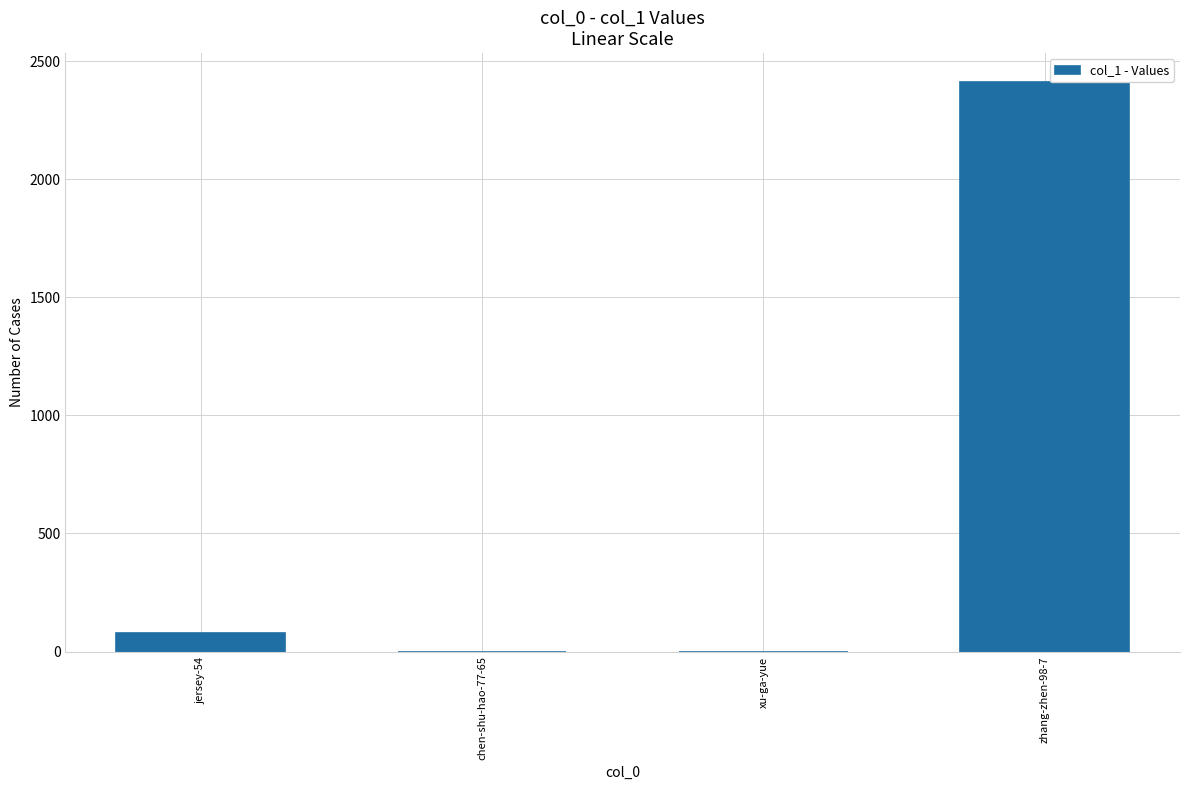

The chart shows a value of -1282 at xu-ga-yue. True or false?

False